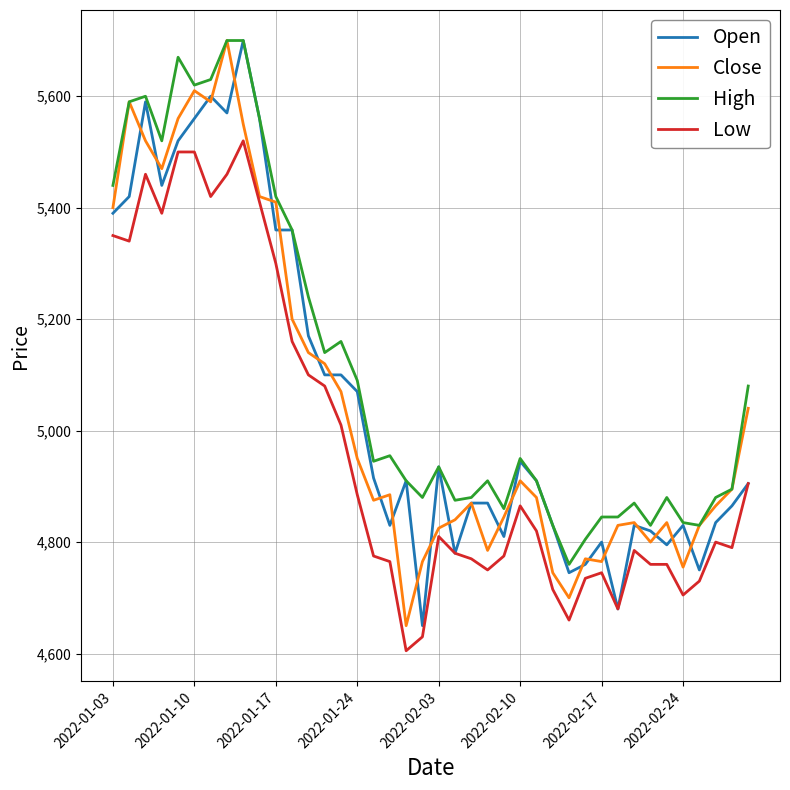

Which series has the largest total across all categories?

High